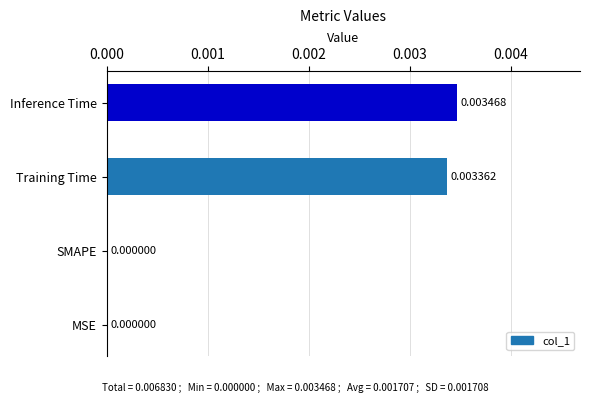

At which category does the chart reach its peak across all series?

Inference Time